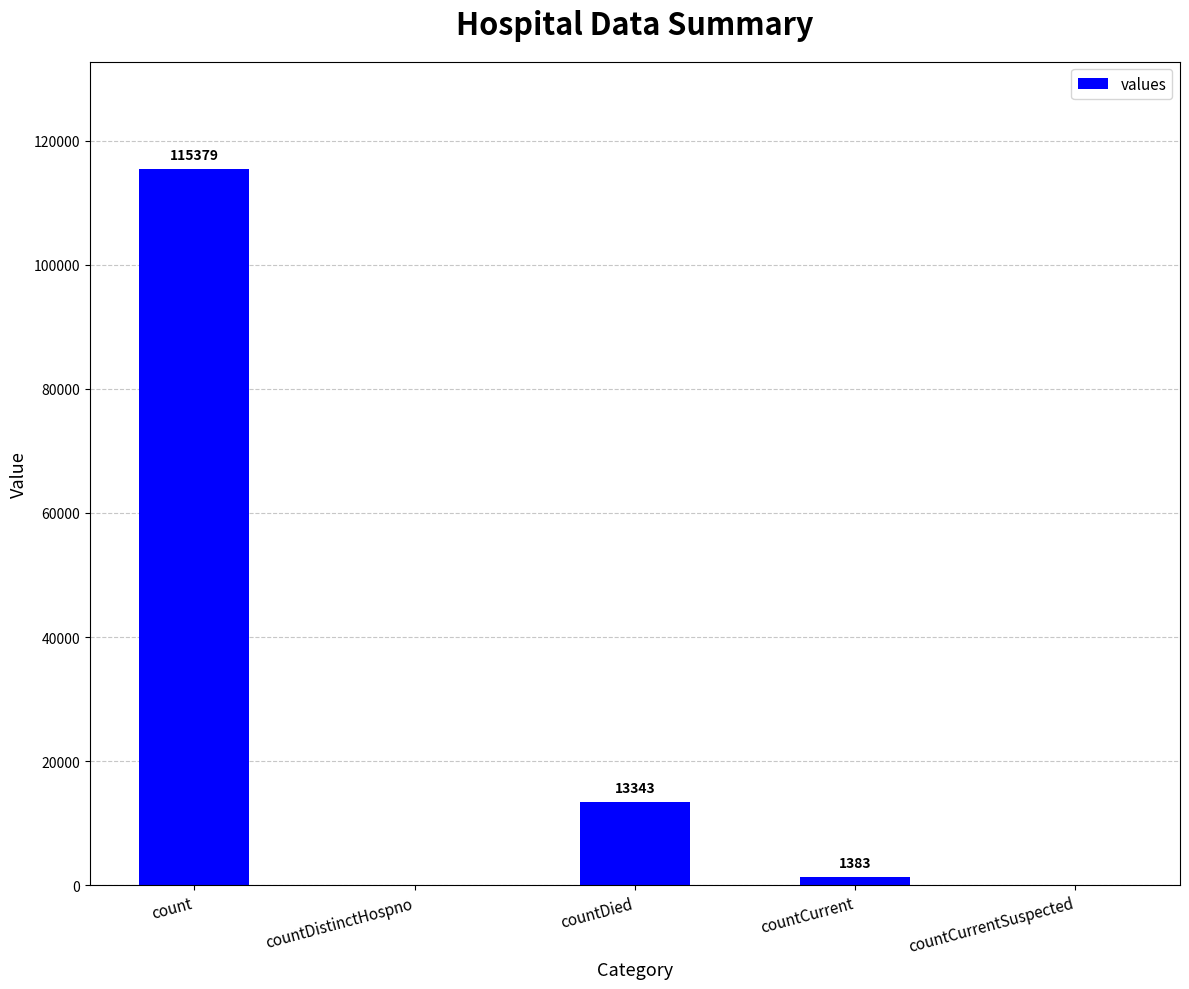

What is the change in value from count to countCurrentSuspected?

-115379